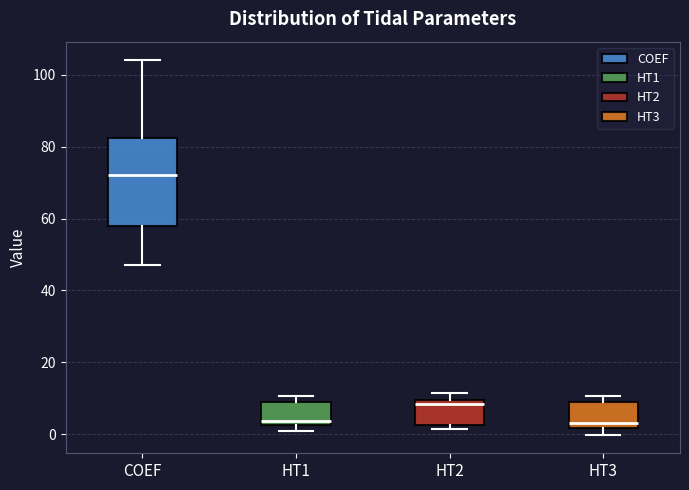

Reading left to right, transcribe this box plot: for each box, give where its median line is, the range the box spans, and where its two whiskers end, as read against the y-axis. The values are not printed on the chart, so give them approximately, as read against the axis.

COEF: median 72, box 58 to 82, whiskers 48 to 104
HT1: median 4, box 2 to 10, whiskers 2 (just below the box's lower edge) to 10 (just above the box's upper edge)
HT2: median 8, box 2 to 10, whiskers 2 (just below the box's lower edge) to 12
HT3: median 4, box 2 to 8, whiskers 0 to 10